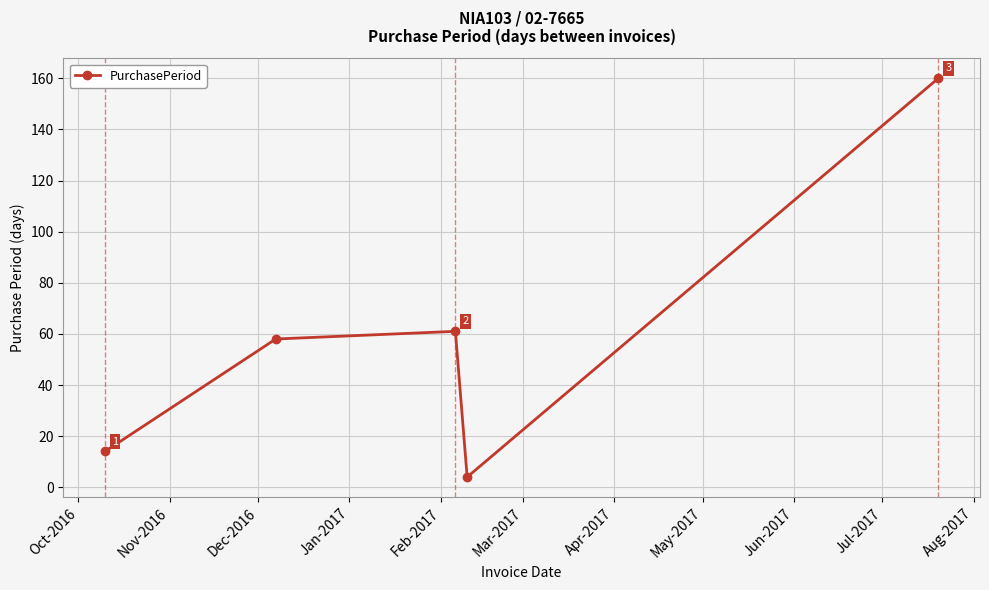

Reading right to left, list all the values displayed in this chart.

160	4	61	58	14